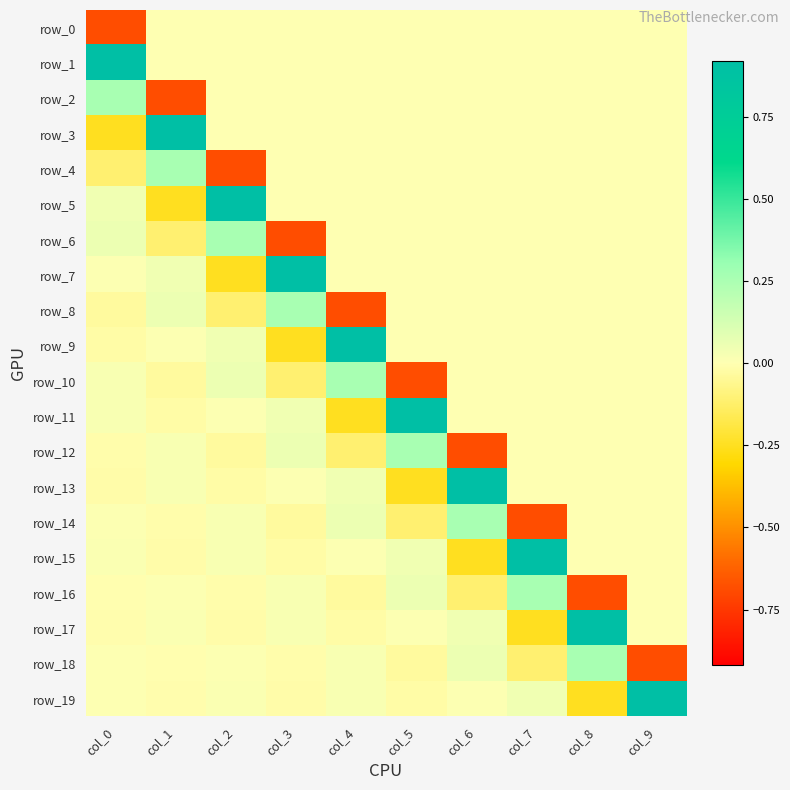

Reading right to left, list all the values displayed in this chart.

row_0: col_9=0.0	col_8=0.0	col_7=0.0	col_6=0.0	col_5=0.0	col_4=0.0	col_3=0.0	col_2=0.0	col_1=0.0	col_0=-0.7
row_1: col_9=0.0	col_8=0.0	col_7=0.0	col_6=0.0	col_5=0.0	col_4=0.0	col_3=0.0	col_2=0.0	col_1=0.0	col_0=0.9
row_2: col_9=0.0	col_8=0.0	col_7=0.0	col_6=0.0	col_5=0.0	col_4=0.0	col_3=0.0	col_2=0.0	col_1=-0.7	col_0=0.3
row_3: col_9=0.0	col_8=0.0	col_7=0.0	col_6=0.0	col_5=0.0	col_4=0.0	col_3=0.0	col_2=0.0	col_1=0.9	col_0=-0.2
row_4: col_9=0.0	col_8=0.0	col_7=0.0	col_6=0.0	col_5=0.0	col_4=0.0	col_3=0.0	col_2=-0.7	col_1=0.3	col_0=-0.1
row_5: col_9=0.0	col_8=0.0	col_7=0.0	col_6=0.0	col_5=0.0	col_4=0.0	col_3=0.0	col_2=0.9	col_1=-0.2	col_0=0.0
row_6: col_9=0.0	col_8=0.0	col_7=0.0	col_6=0.0	col_5=0.0	col_4=0.0	col_3=-0.7	col_2=0.3	col_1=-0.1	col_0=0.1
row_7: col_9=0.0	col_8=0.0	col_7=0.0	col_6=0.0	col_5=0.0	col_4=0.0	col_3=0.9	col_2=-0.2	col_1=0.0	col_0=0.0
row_8: col_9=0.0	col_8=0.0	col_7=0.0	col_6=0.0	col_5=0.0	col_4=-0.7	col_3=0.3	col_2=-0.1	col_1=0.1	col_0=-0.0
row_9: col_9=0.0	col_8=0.0	col_7=0.0	col_6=0.0	col_5=0.0	col_4=0.9	col_3=-0.2	col_2=0.0	col_1=0.0	col_0=-0.0
row_10: col_9=0.0	col_8=0.0	col_7=0.0	col_6=0.0	col_5=-0.7	col_4=0.3	col_3=-0.1	col_2=0.1	col_1=-0.0	col_0=0.0
row_11: col_9=0.0	col_8=0.0	col_7=0.0	col_6=0.0	col_5=0.9	col_4=-0.2	col_3=0.0	col_2=0.0	col_1=-0.0	col_0=0.0
row_12: col_9=0.0	col_8=0.0	col_7=0.0	col_6=-0.7	col_5=0.3	col_4=-0.1	col_3=0.1	col_2=-0.0	col_1=0.0	col_0=-0.0
row_13: col_9=0.0	col_8=0.0	col_7=0.0	col_6=0.9	col_5=-0.2	col_4=0.0	col_3=0.0	col_2=-0.0	col_1=0.0	col_0=-0.0
row_14: col_9=0.0	col_8=0.0	col_7=-0.7	col_6=0.3	col_5=-0.1	col_4=0.1	col_3=-0.0	col_2=0.0	col_1=-0.0	col_0=0.0
row_15: col_9=0.0	col_8=0.0	col_7=0.9	col_6=-0.2	col_5=0.0	col_4=0.0	col_3=-0.0	col_2=0.0	col_1=-0.0	col_0=0.0
row_16: col_9=0.0	col_8=-0.7	col_7=0.3	col_6=-0.1	col_5=0.1	col_4=-0.0	col_3=0.0	col_2=-0.0	col_1=0.0	col_0=-0.0
row_17: col_9=0.0	col_8=0.9	col_7=-0.2	col_6=0.0	col_5=0.0	col_4=-0.0	col_3=0.0	col_2=-0.0	col_1=0.0	col_0=-0.0
row_18: col_9=-0.7	col_8=0.3	col_7=-0.1	col_6=0.1	col_5=-0.0	col_4=0.0	col_3=-0.0	col_2=0.0	col_1=-0.0	col_0=0.0
row_19: col_9=0.9	col_8=-0.2	col_7=0.0	col_6=0.0	col_5=-0.0	col_4=0.0	col_3=-0.0	col_2=0.0	col_1=-0.0	col_0=0.0